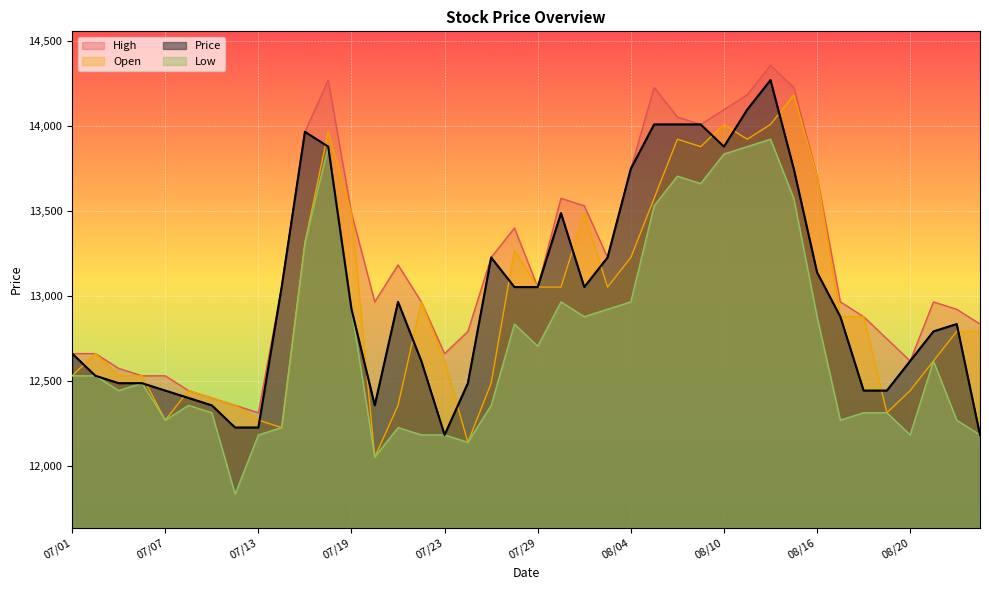

What position from the left is 07/02?

2